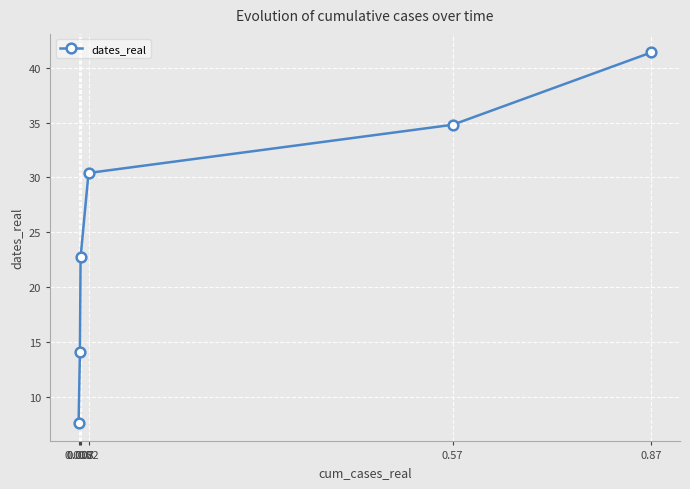

How many values are below 30?

3